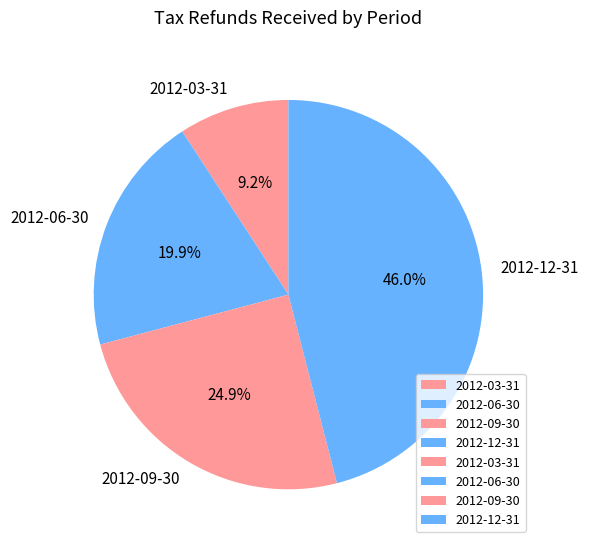

Is it true that 2012-12-31 is 33% of the pie?

False